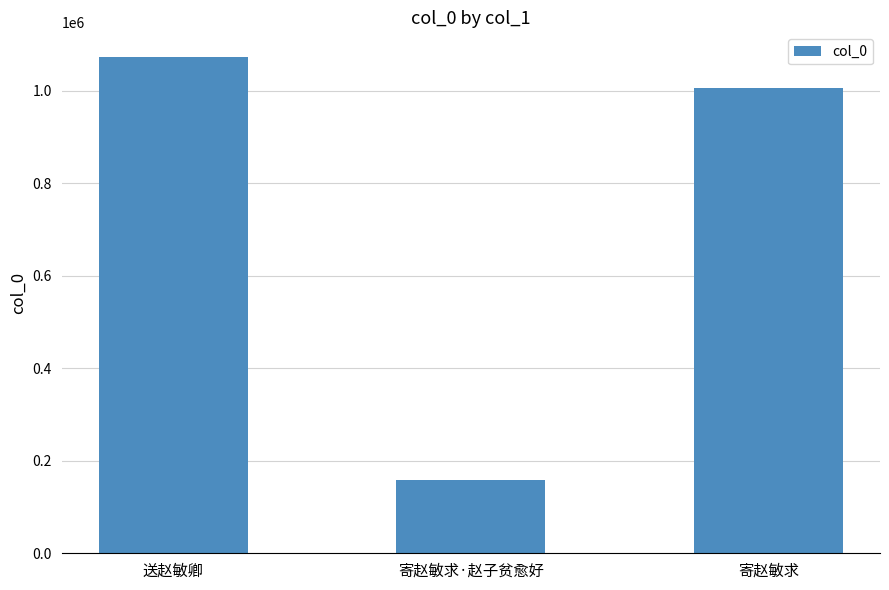

Count the number of categories in the chart.

3